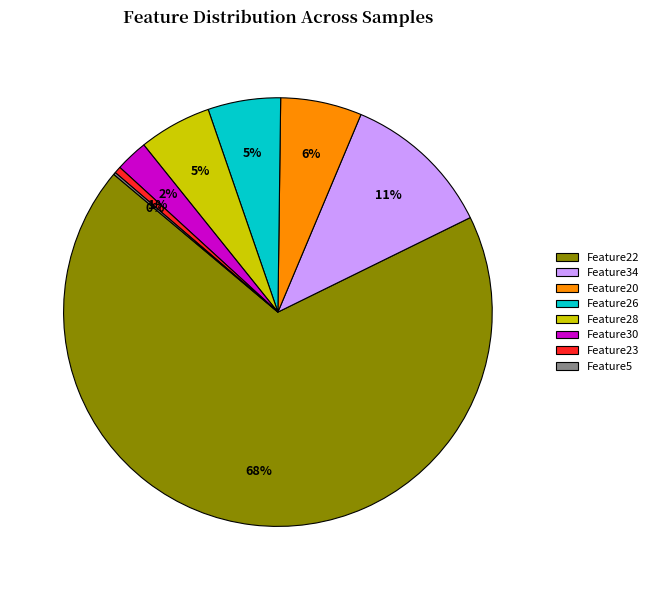

Does any single category account for the majority?

Yes